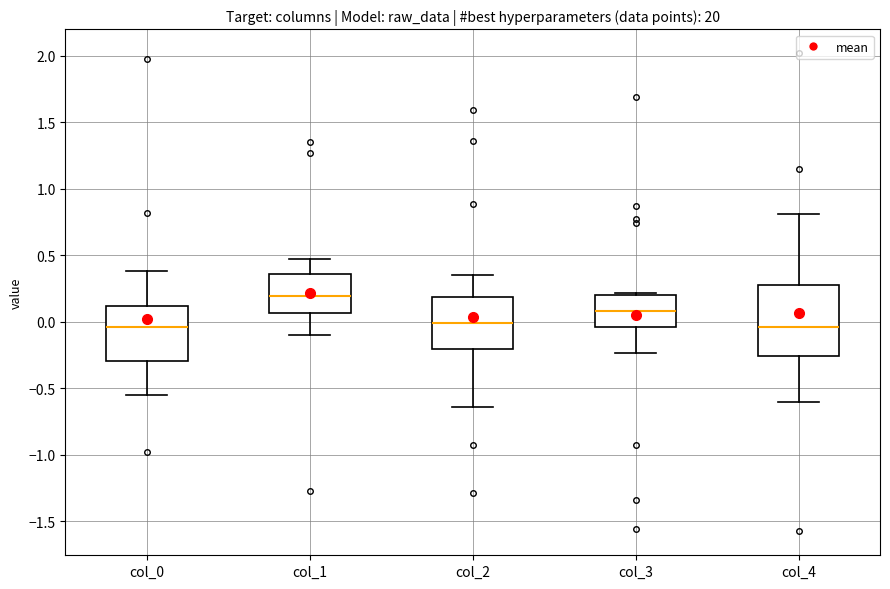

Where does the upper whisker of the box for col_4 end on the y-axis? The values are not printed on the chart, so give them approximately, as read against the axis.

0.80